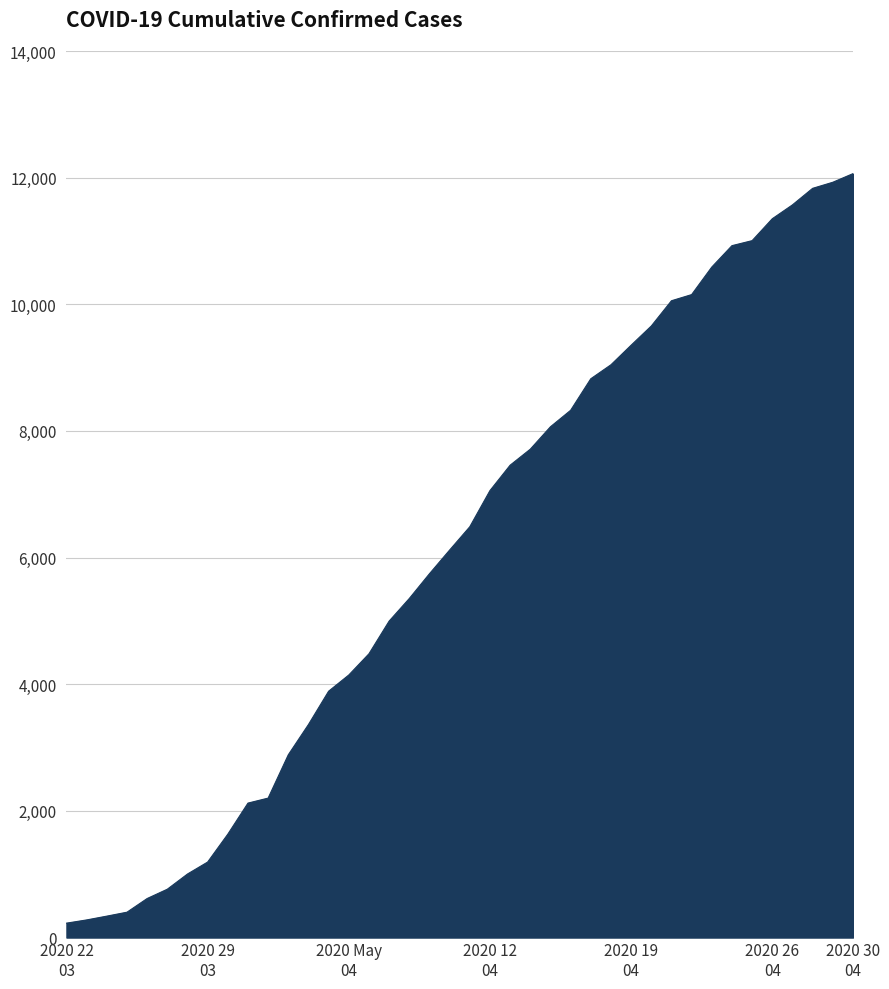

What is the difference between the maximum and minimum values?

11836